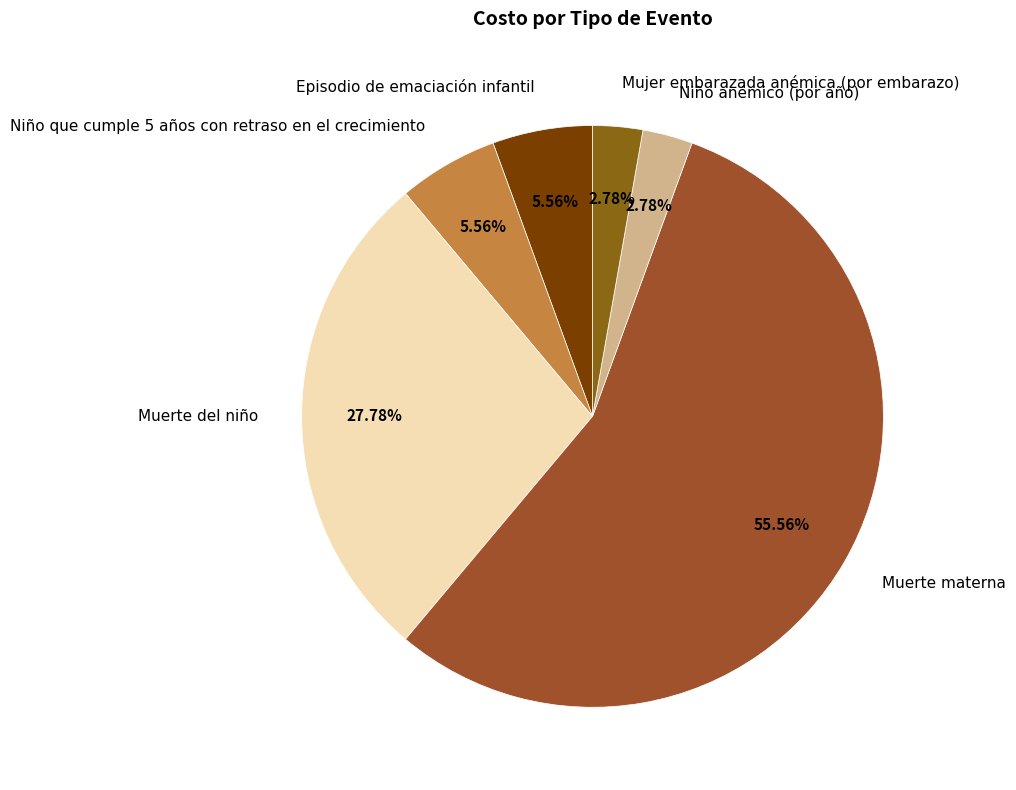

To the nearest percent, what is the difference between the Muerte del niño and Episodio de emaciación infantil slice percentages?

22%